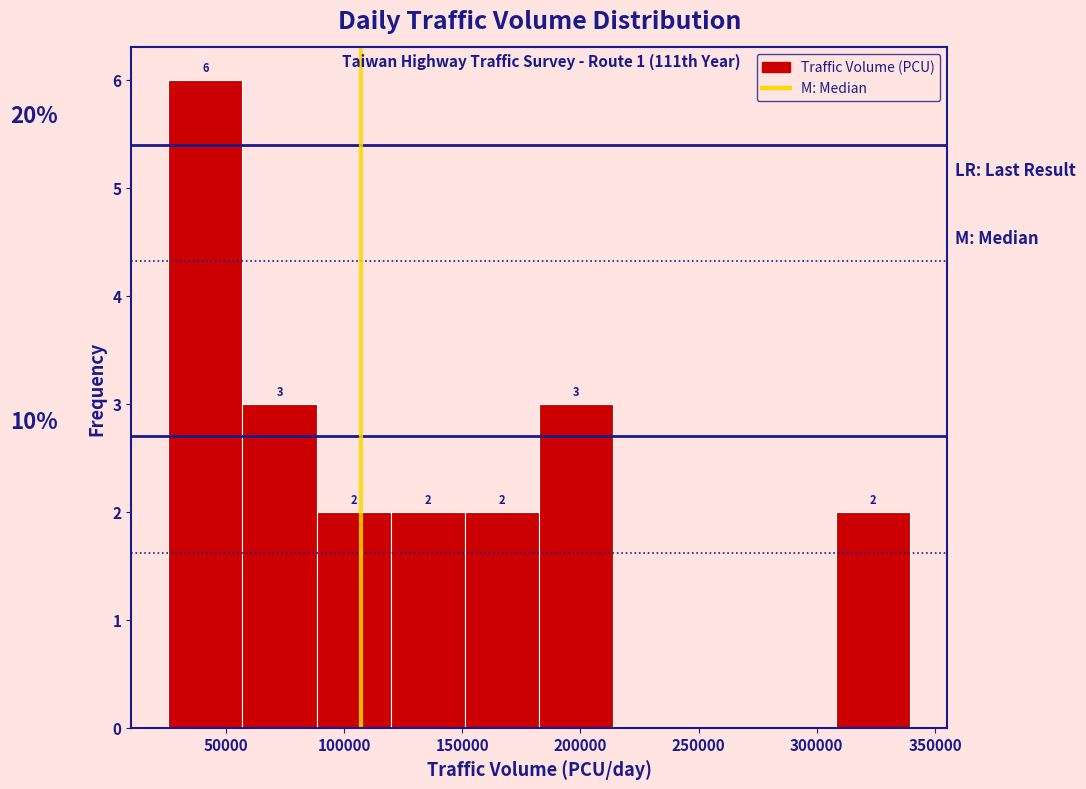

Over which range of the x-axis is the bar tallest?

25000 to 55000